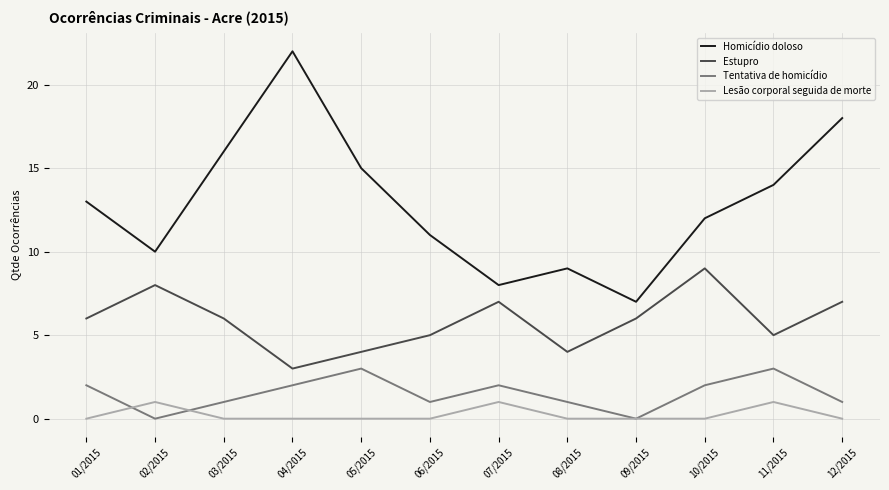

What are all the series names shown in the legend?

Homicídio doloso, Estupro, Tentativa de homicídio, Lesão corporal seguida de morte